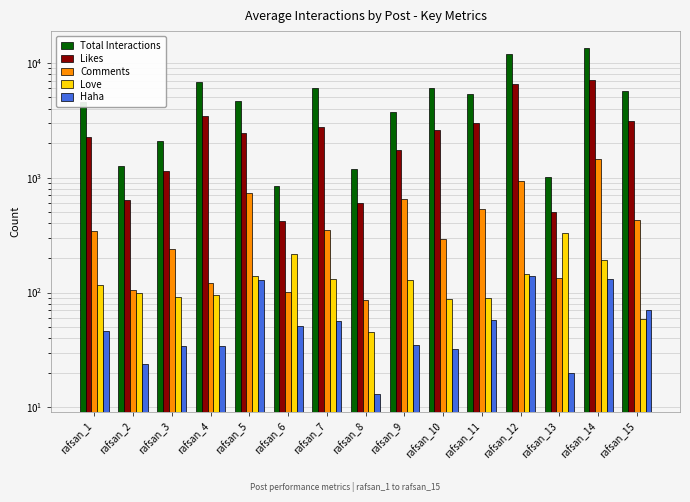

What is the difference between the Total Interactions values at rafsan_14 and rafsan_8?

12180